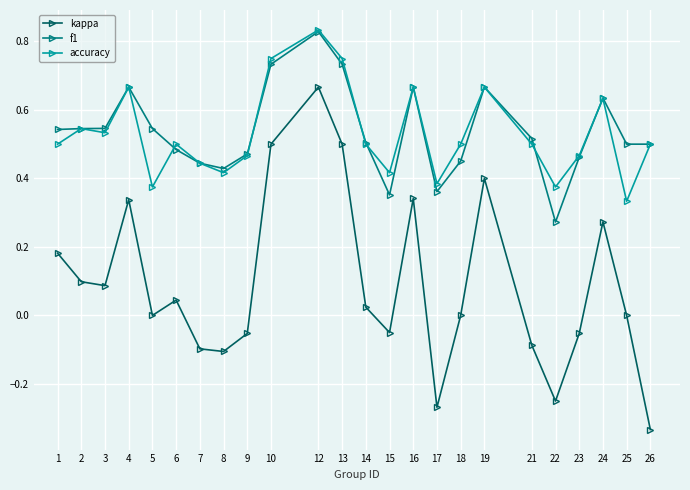

True or false: f1 has a value of 1.0 at 24.

False